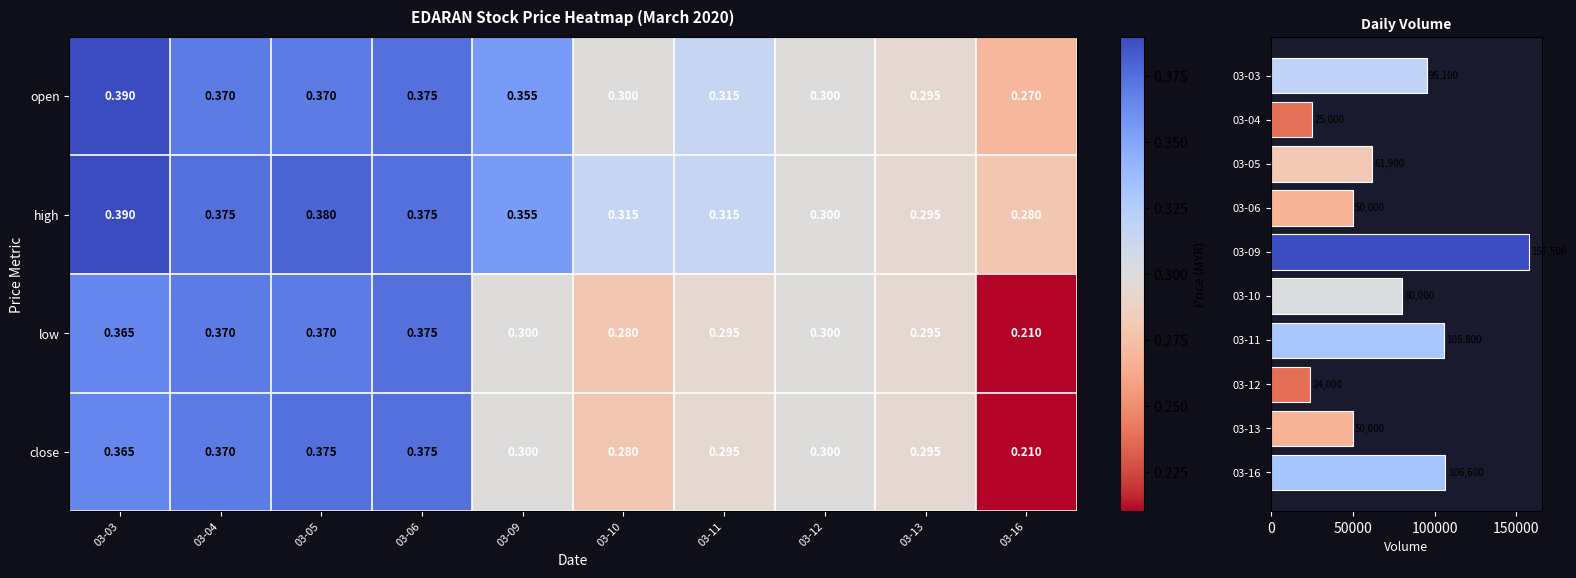

Is the value of low at 03-13 greater than the value of open at 03-06?

No